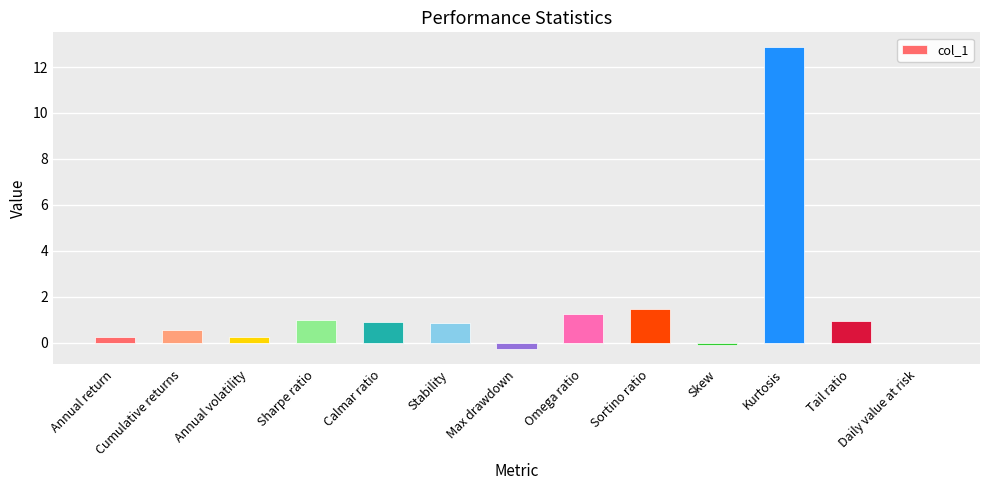

Which category has the highest value across all series?

Kurtosis